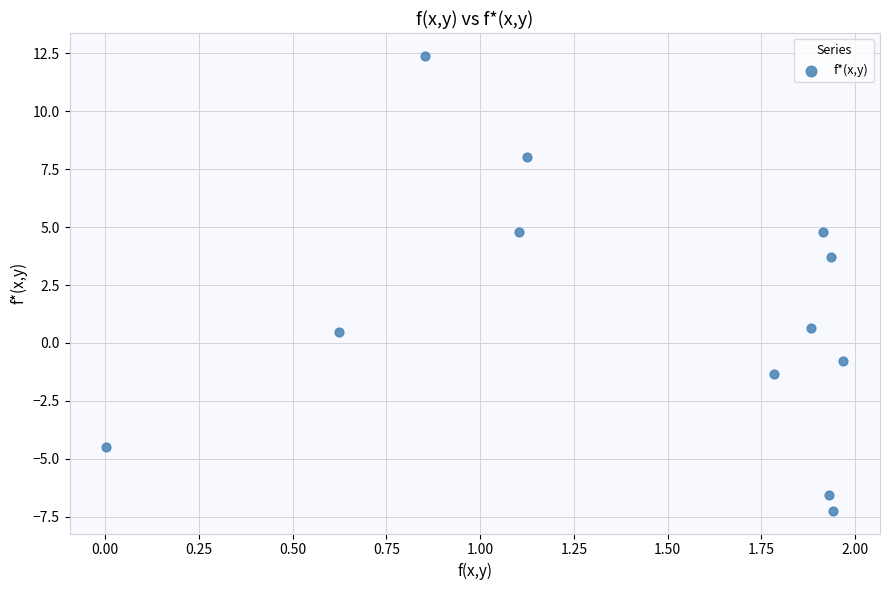

What is the average X value?

1.4